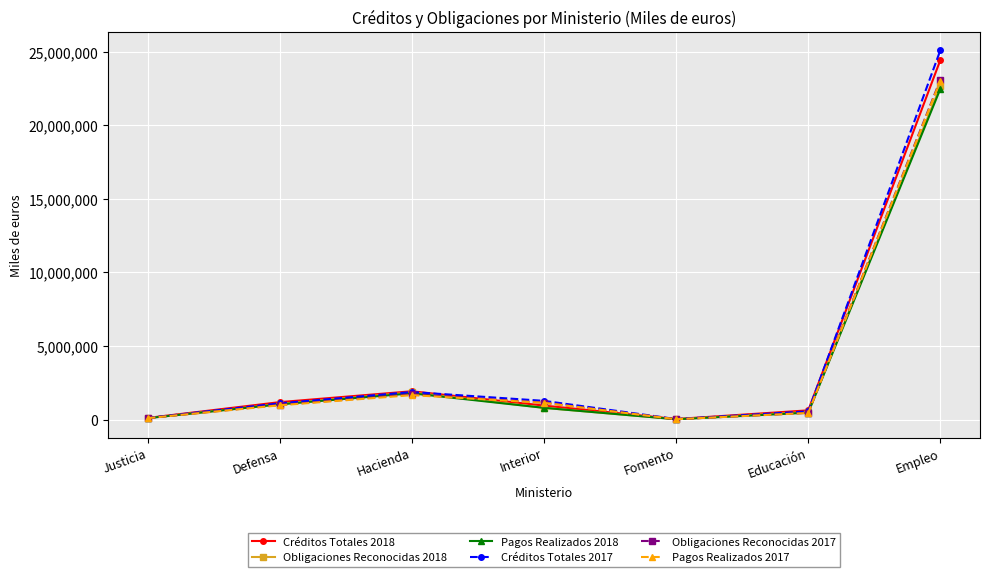

At which category is the sum across all series the highest?

Empleo